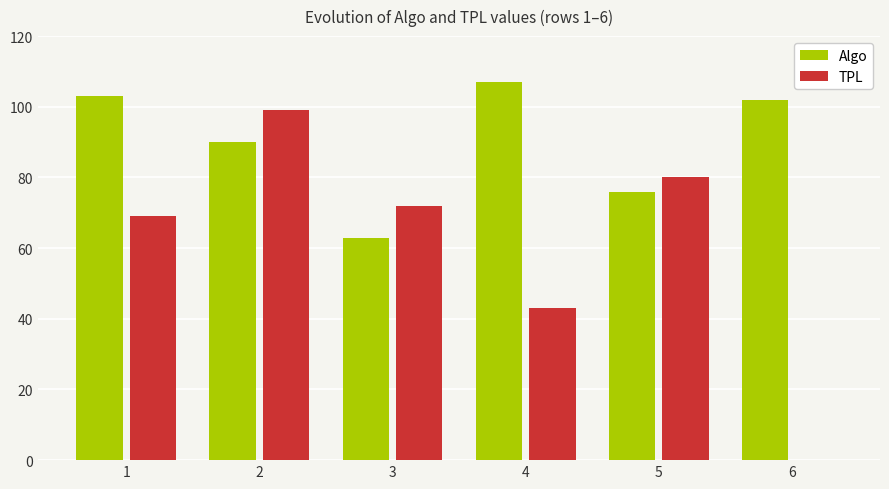

What is the sum of the TPL values at 4 and 6?

43